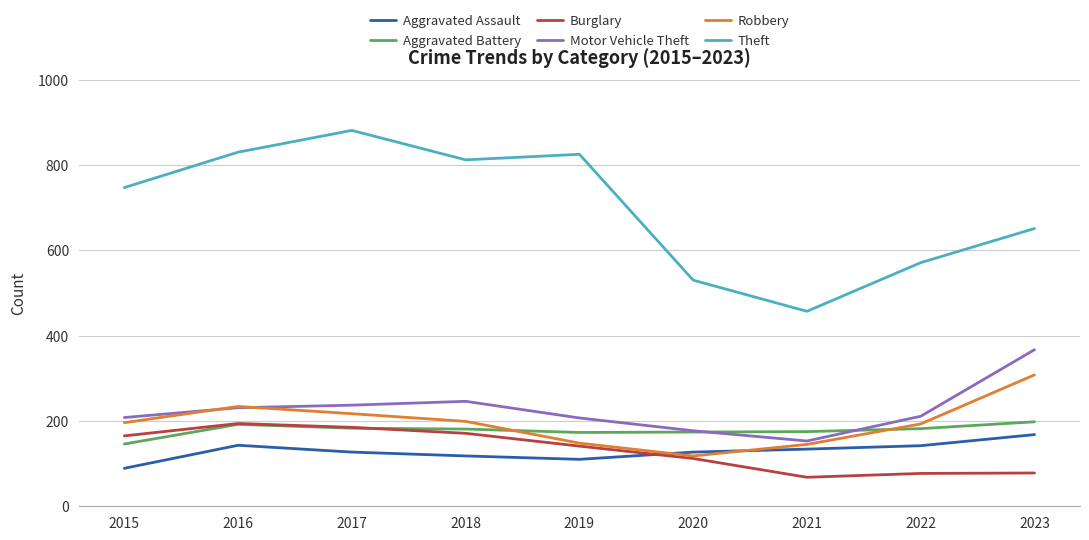

The value of Robbery at 2023 is 130. True or false?

False